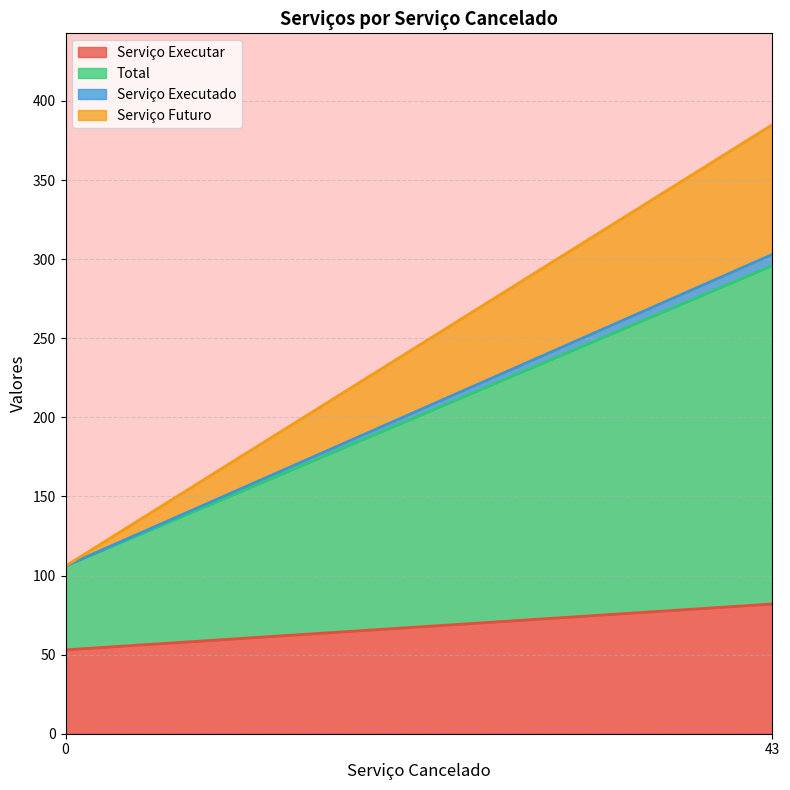

What is the difference between the Total values at 43 and 0?

161